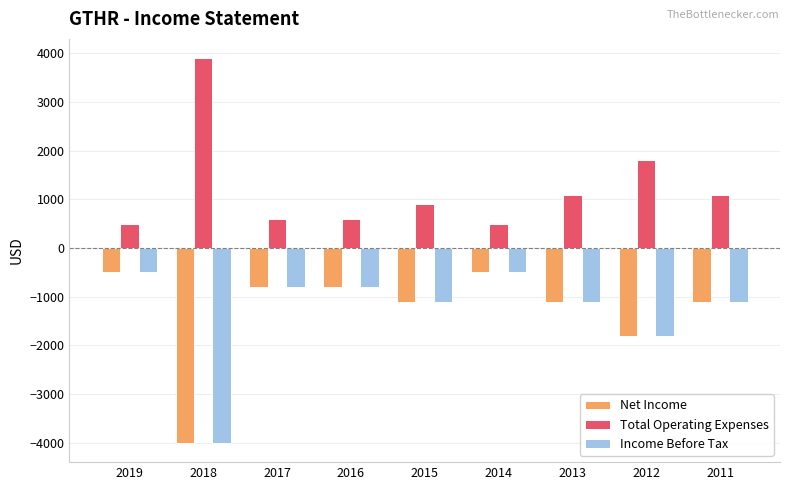

What is the highest value of the Net Income series?

-500